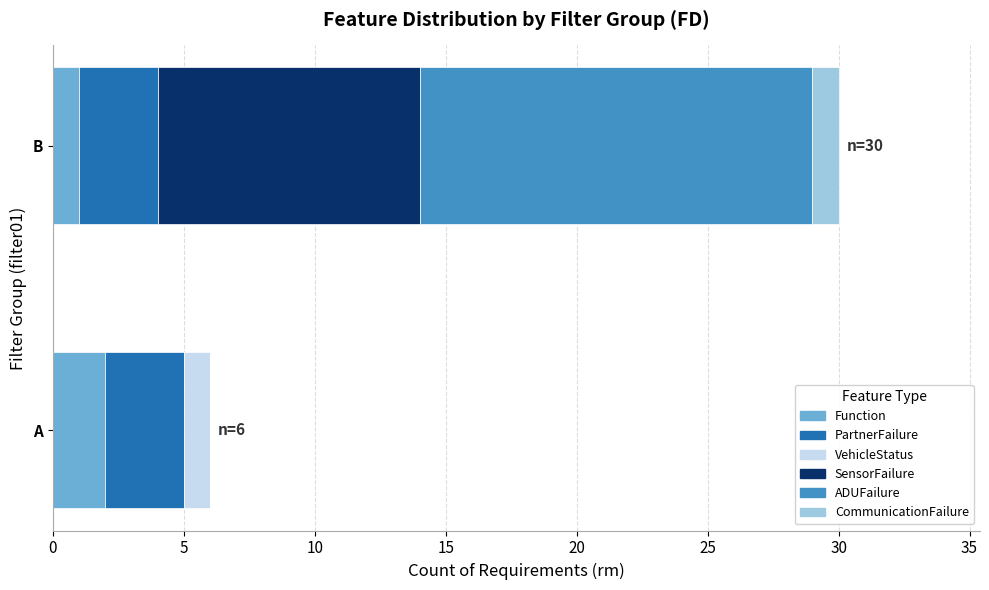

Is it true that Function equals 1 at B?

True